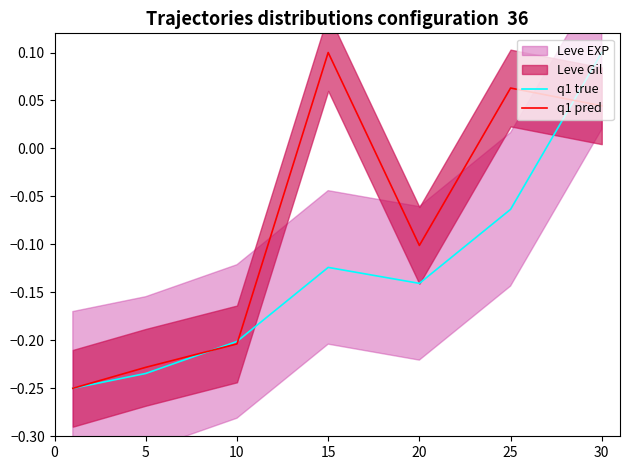

Is the value of q1 true at 5 greater than the value of q1 pred at 30?

No